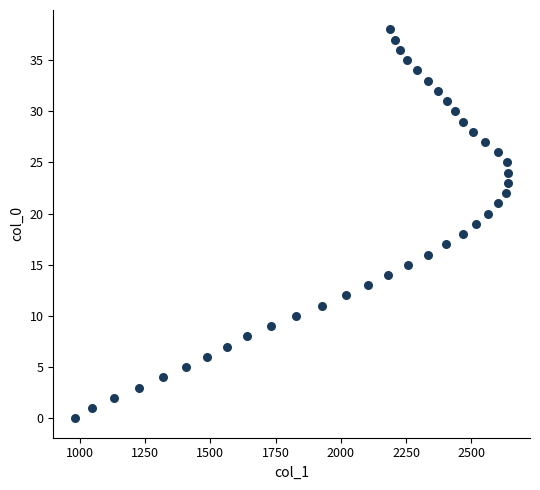

What is the range of Y values (max minus min)?

38